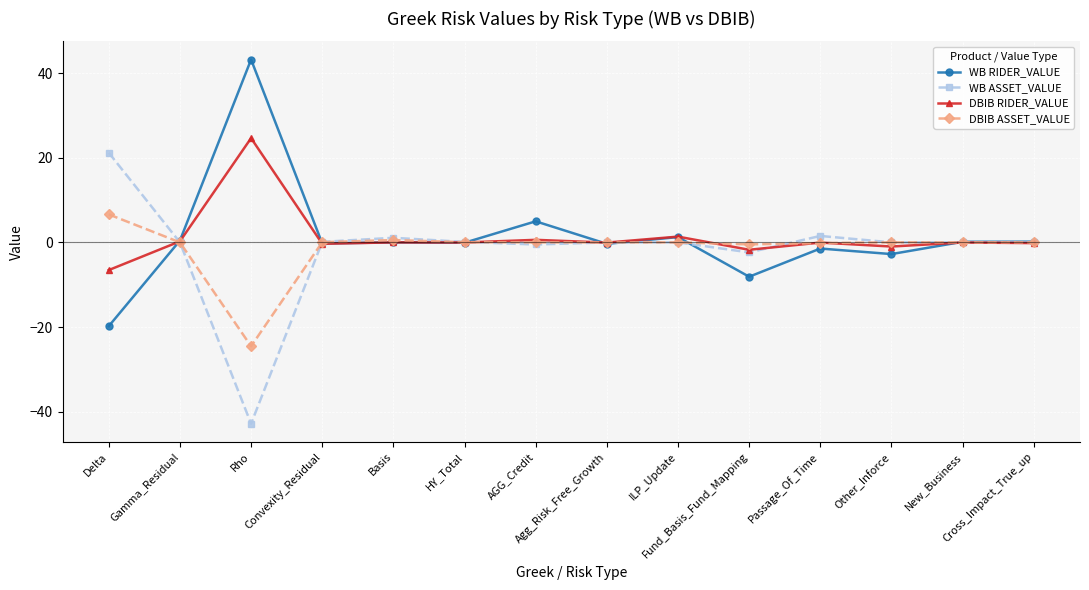

Count the number of data series in this chart.

4